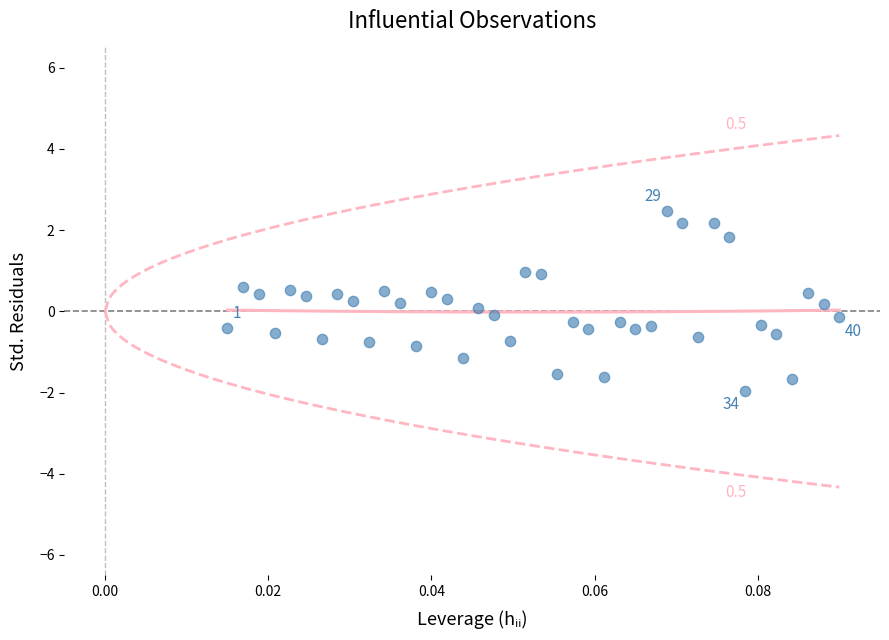

What is the range of Y values (max minus min)?

4.4